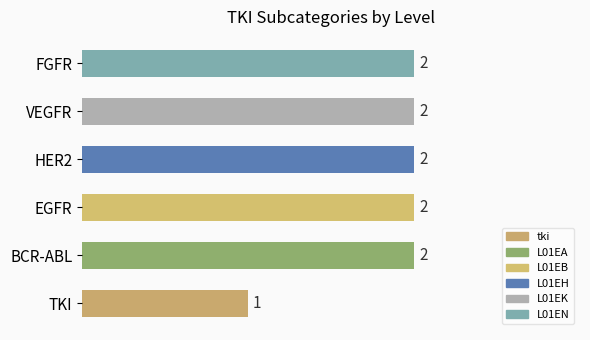

Which category has the lowest value across all series?

tki